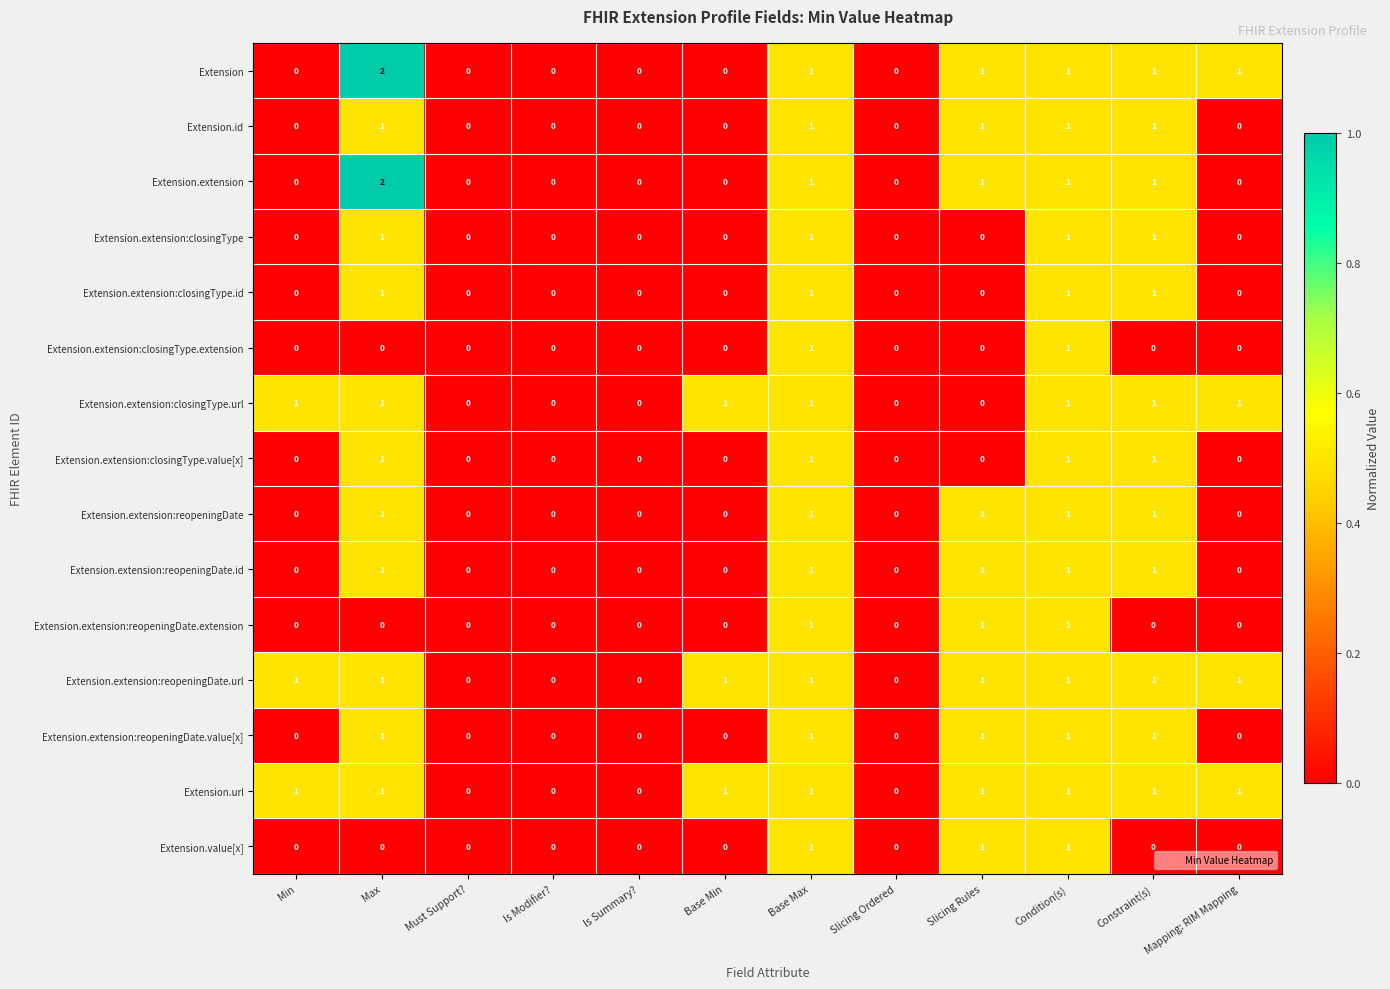

Count the Extension.extension:closingType.id values in the range 0 to 1.

12